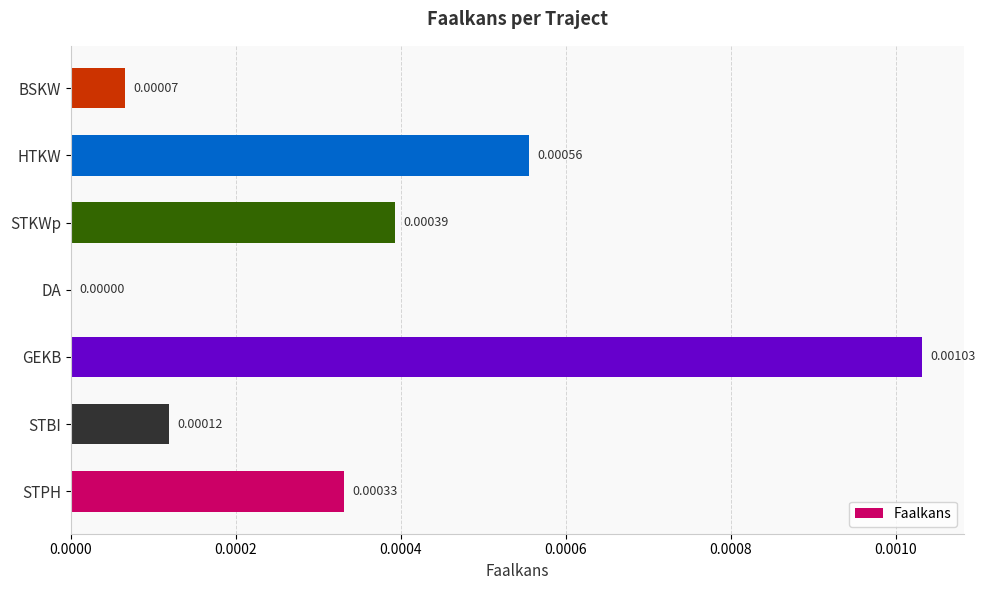

At which category does the chart reach its peak across all series?

GEKB